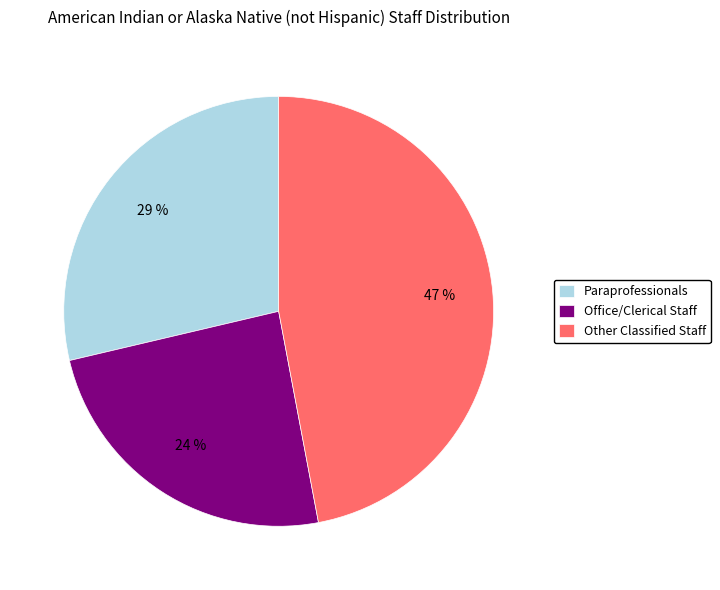

Is it true that Other Classified Staff is 47% of the pie?

True